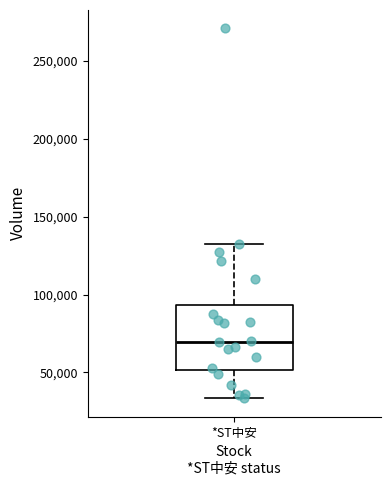

Where does the median line of the box for *ST中安 sit on the y-axis? The values are not printed on the chart, so give them approximately, as read against the axis.

70000